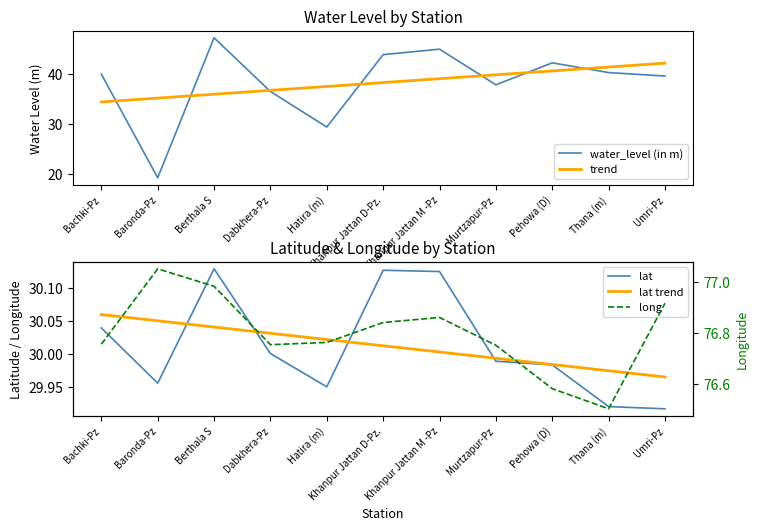

What is the difference between the maximum and second lowest values in the lat trend series?

0.1